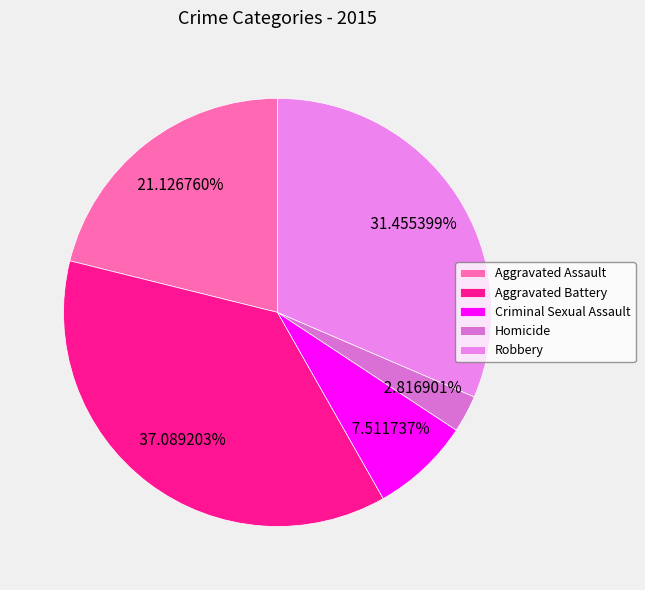

Is it true that Robbery is 38% of the pie?

False